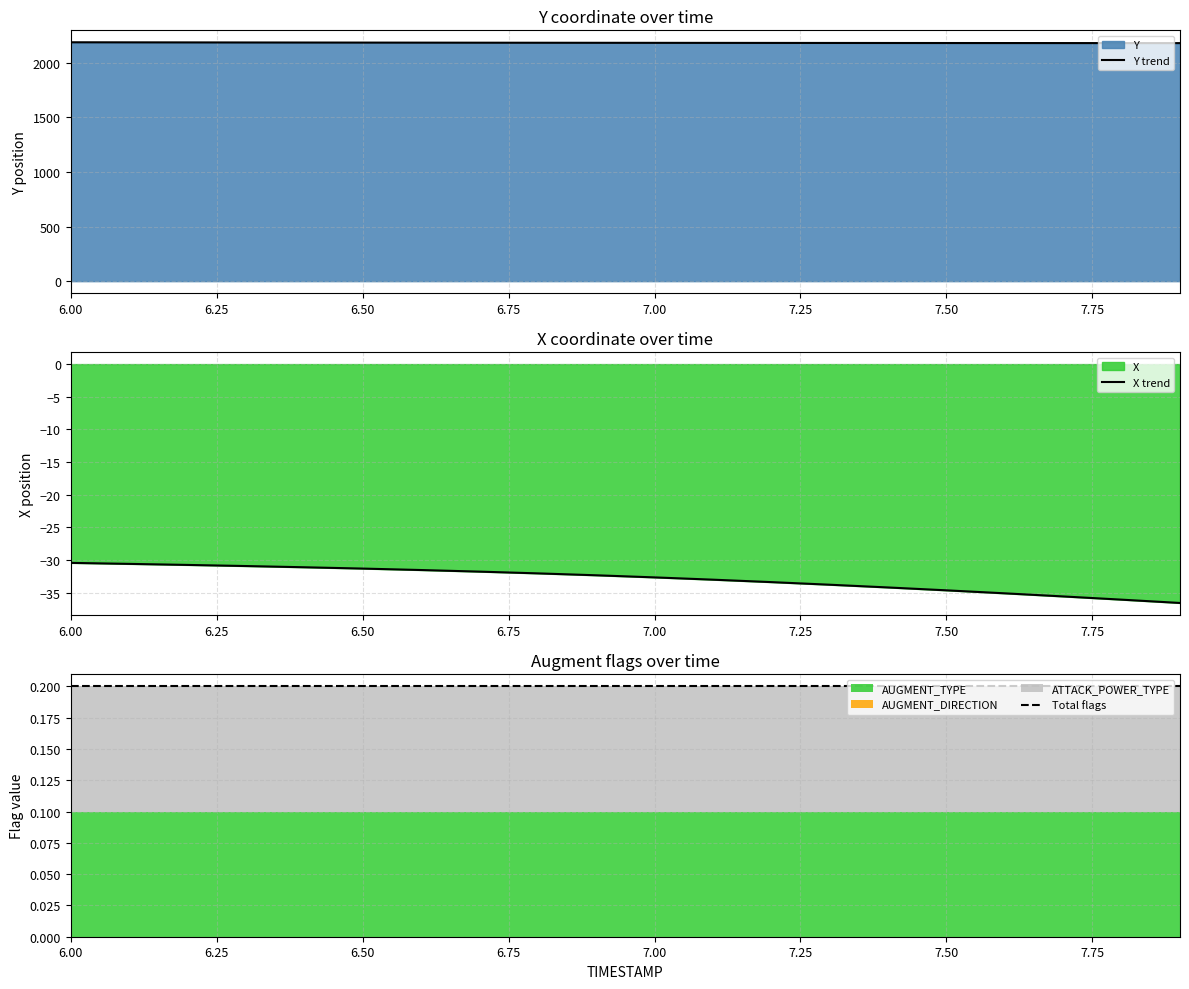

What is the lowest value of the Y trend series?

2179.6